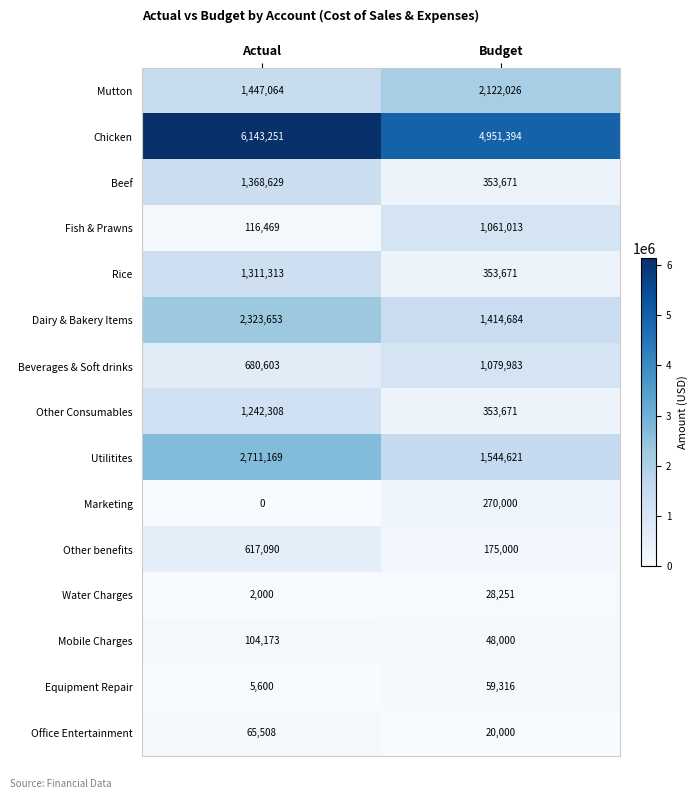

The Water Charges series shows 2692 at Actual. True or false?

False